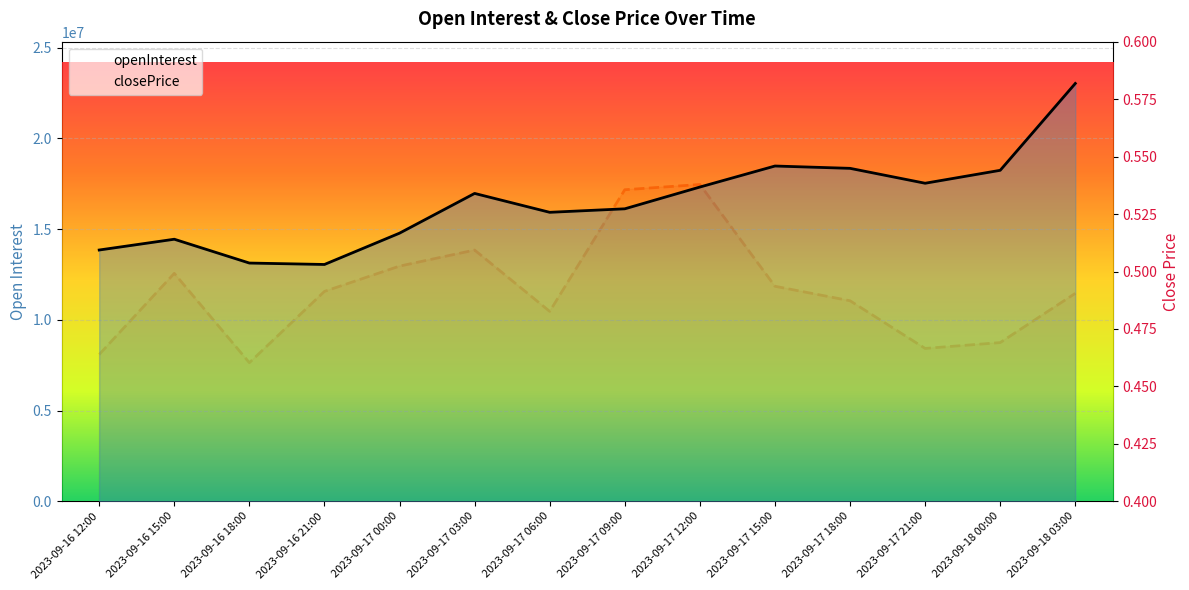

At which category is the sum across all series the highest?

13